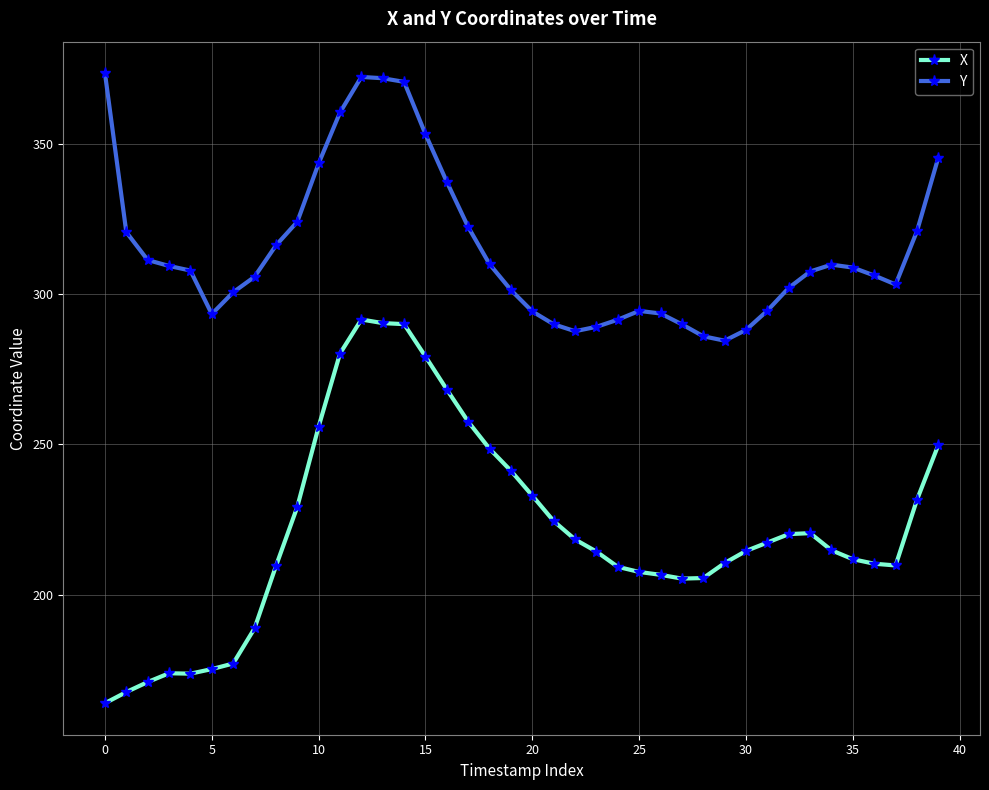

What is the smallest value displayed?

163.8